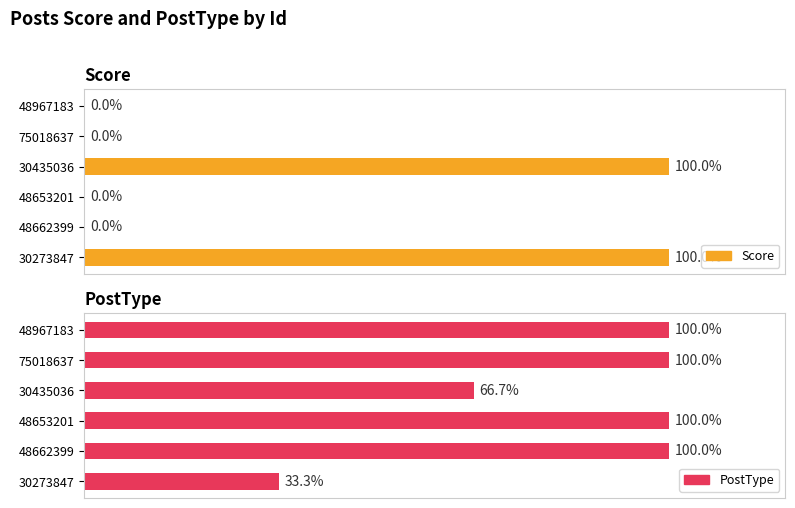

Reading right to left, transcribe all the data shown in this chart.

Score: 0.0	0.0	100.0	0.0	0.0	100.0
PostType: 100.0	100.0	66.7	100.0	100.0	33.3